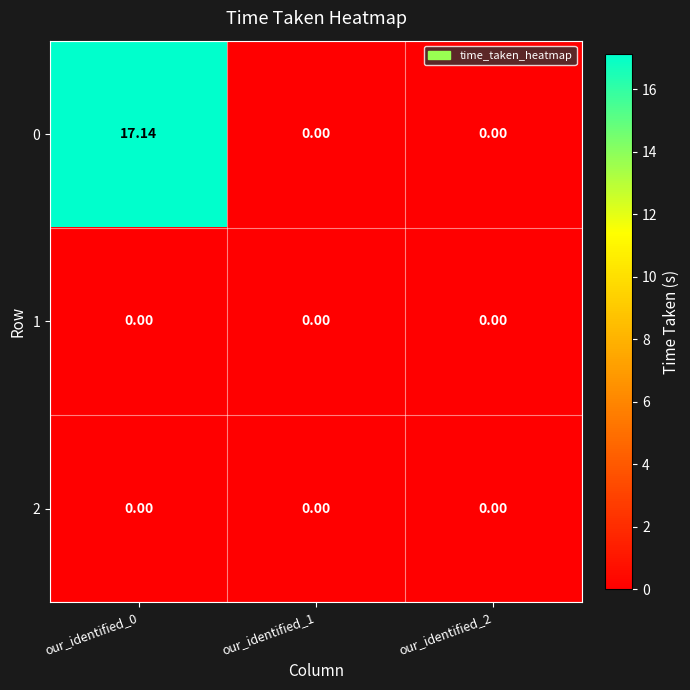

At how many categories does at least one series exceed 14?

1